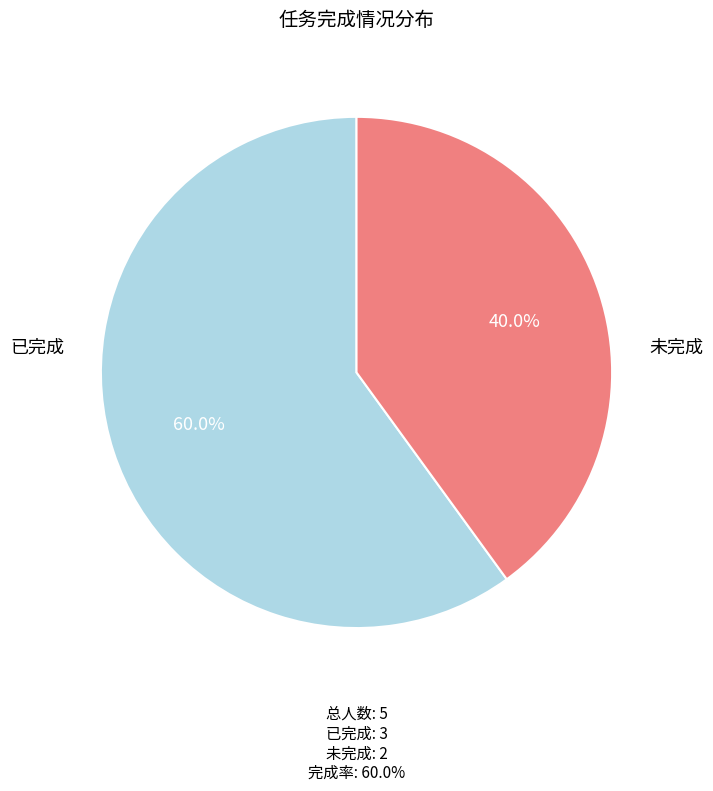

Is there a majority slice in this chart?

Yes